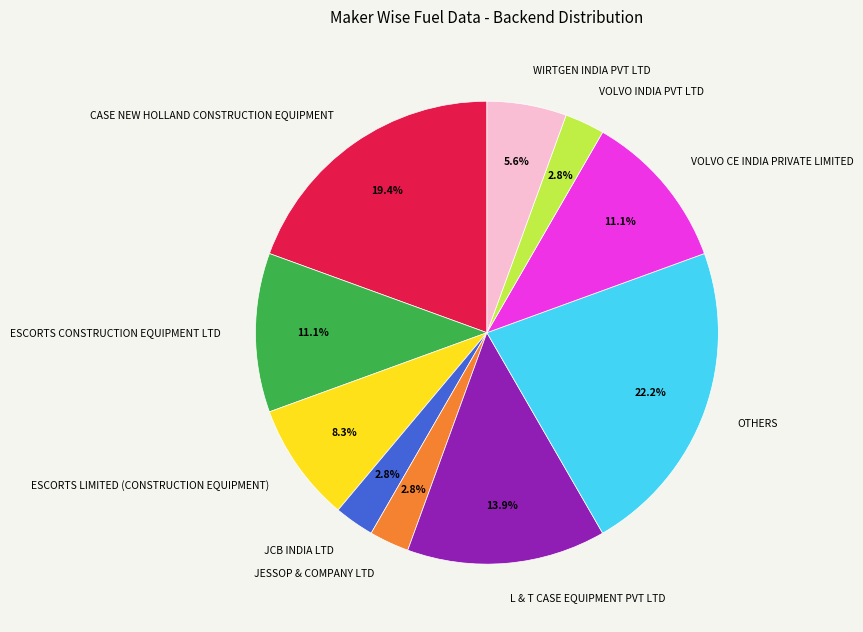

Which has a higher value, L & T CASE EQUIPMENT PVT LTD or JCB INDIA LTD?

L & T CASE EQUIPMENT PVT LTD